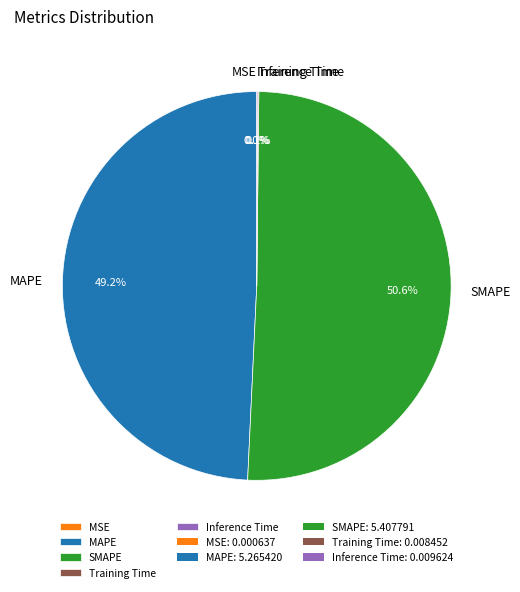

Which slice represents more than half of the pie?

SMAPE